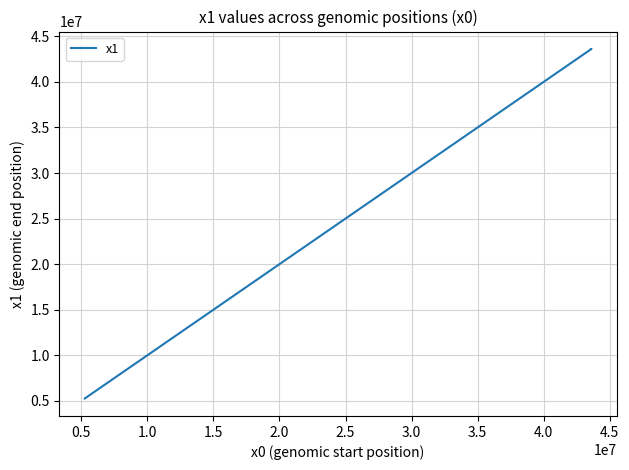

What is the greatest value displayed?

43613870